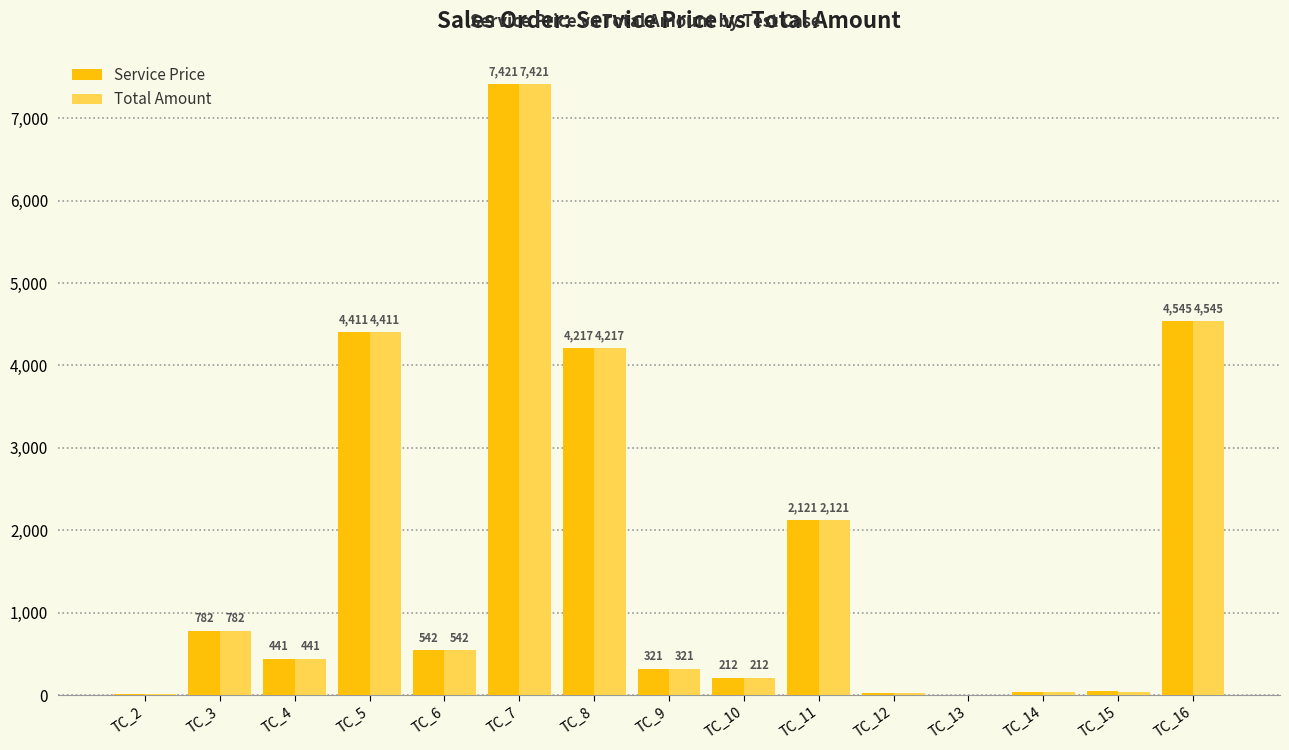

Where does the Service Price series first go above 441?

TC_3